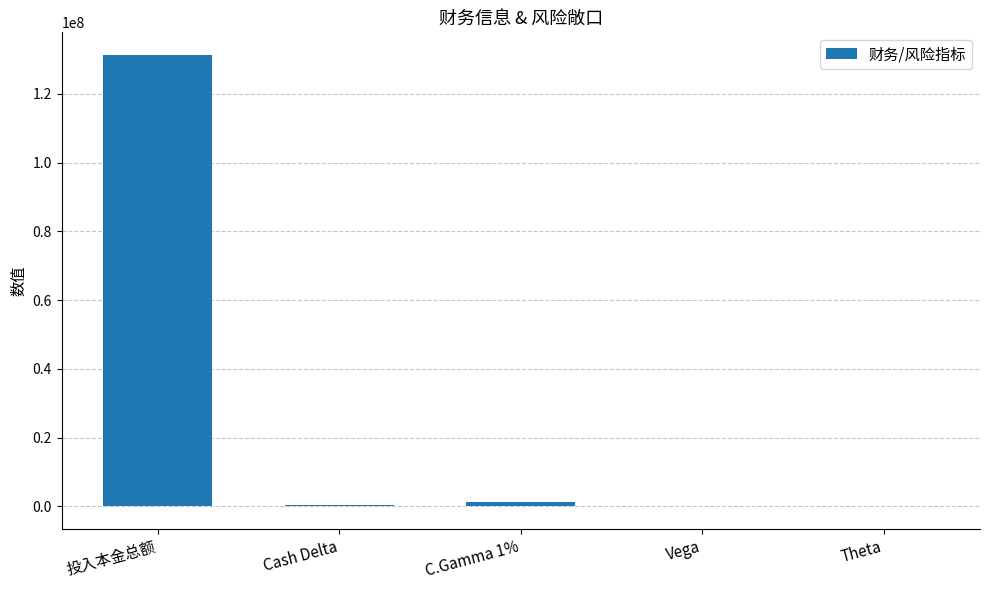

True or false: the data shows 131310386 at 投入本金总额.

True